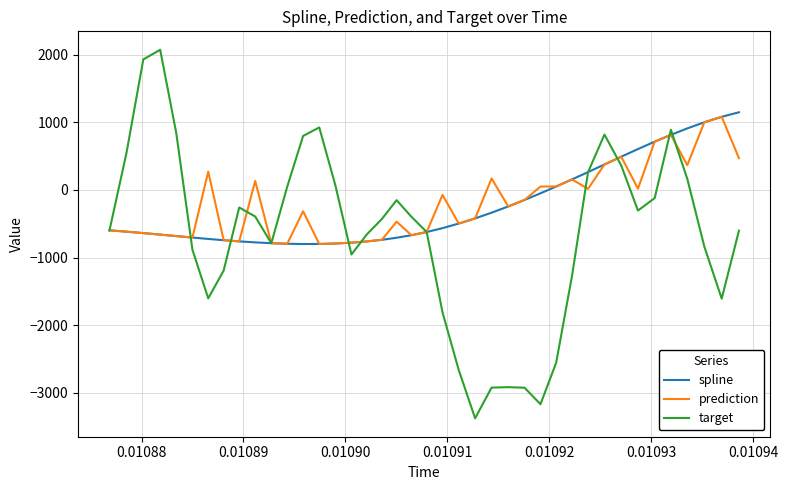

What is the smallest value displayed?

-3376.0